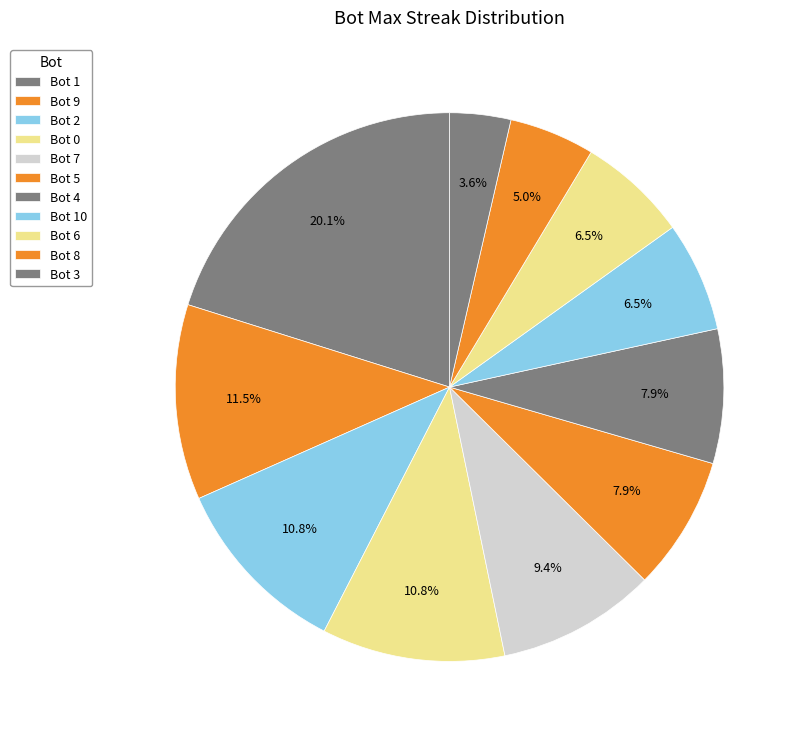

Count the number of slices in the pie.

11